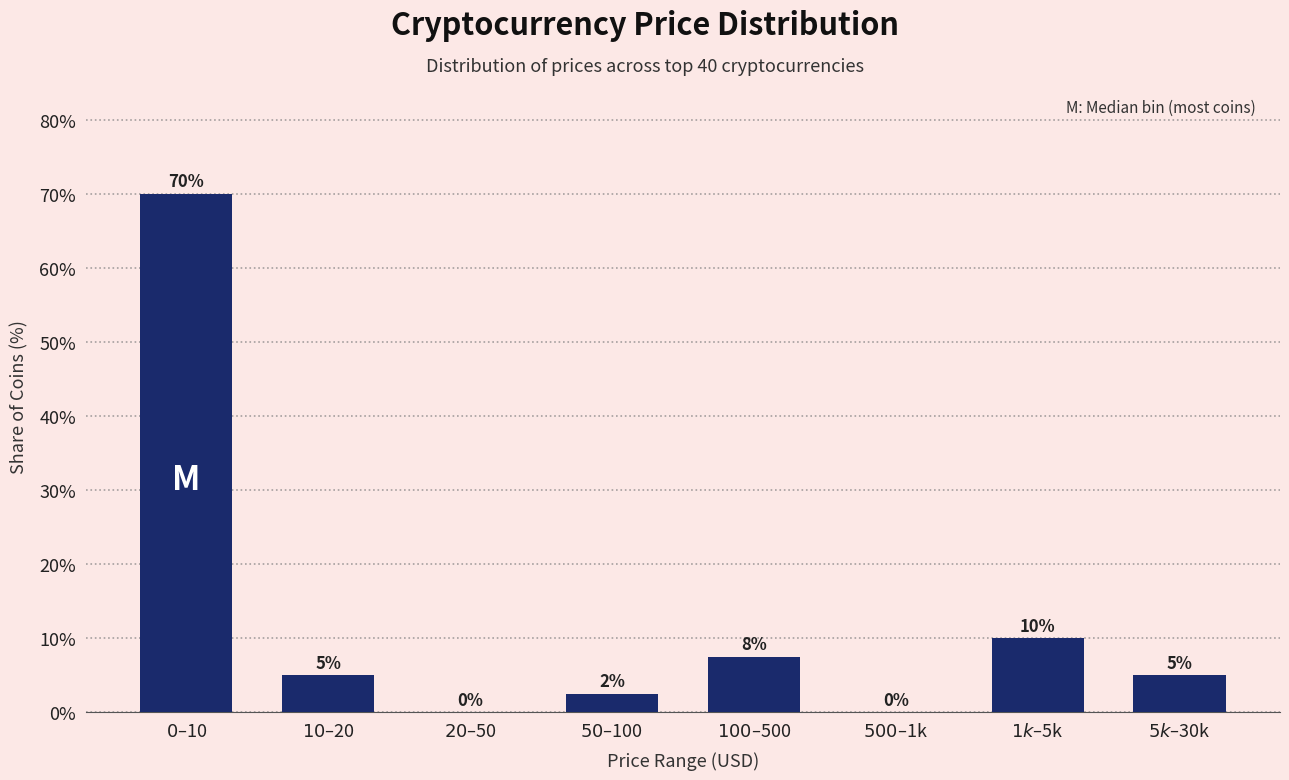

What is the sum of all values?

100.0